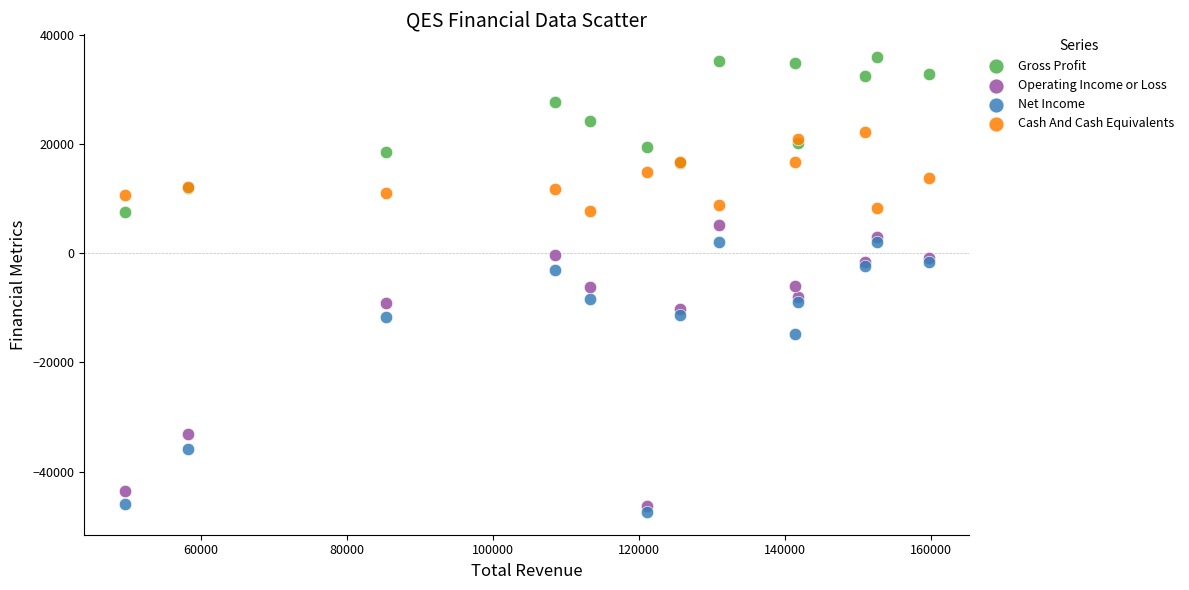

In the Net Income series, what Y value is closest to -22650?

-14800